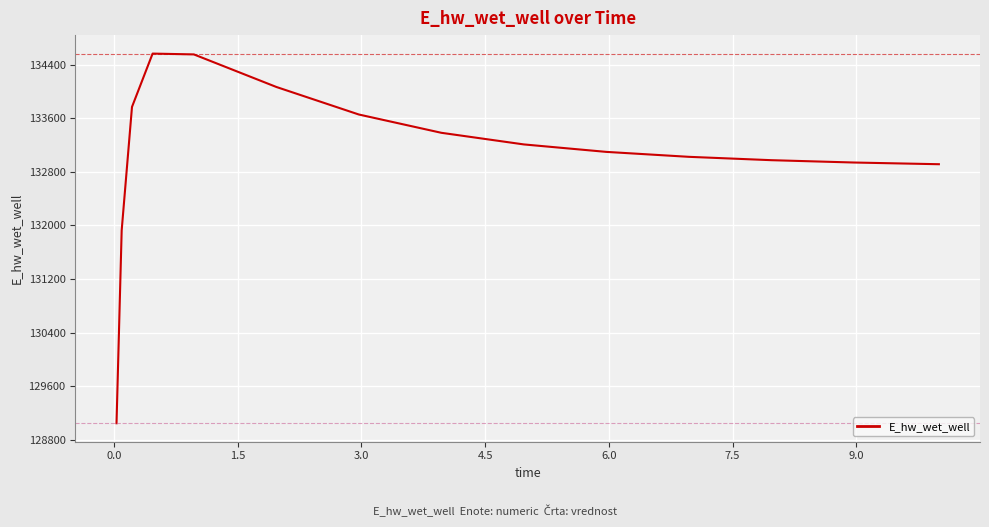

Does the chart display data point markers on the line(s)?

No